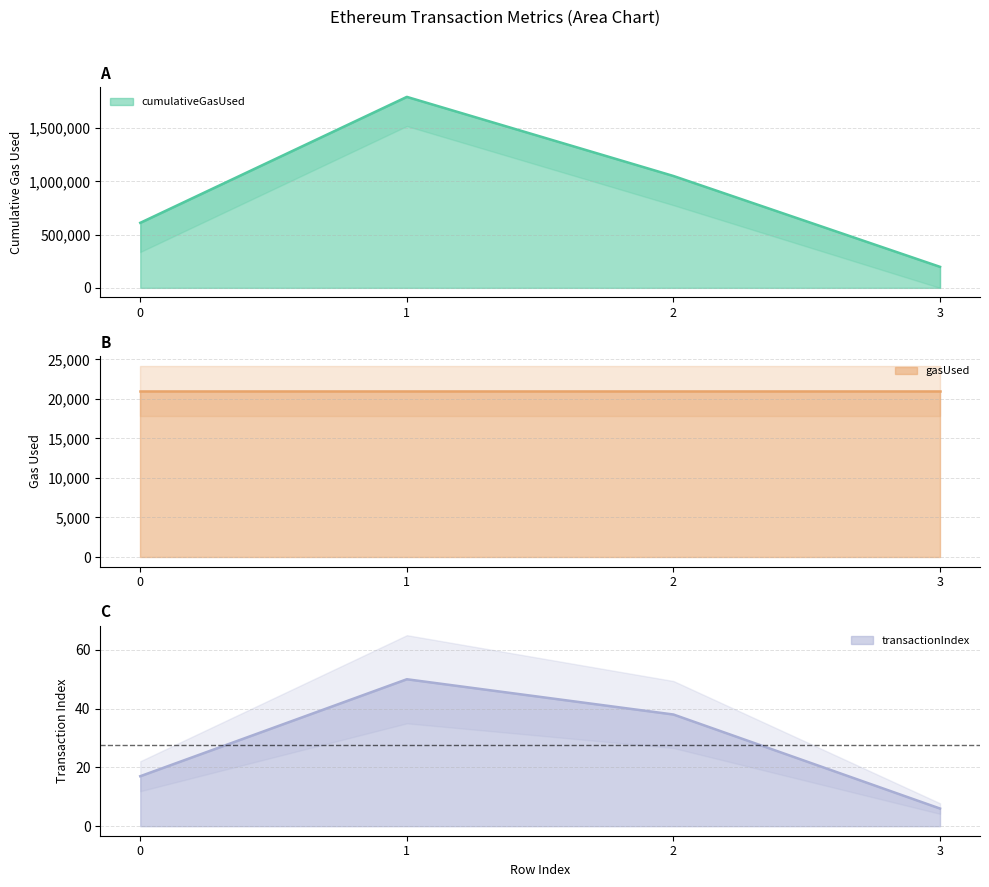

True or false: transactionIndex and cumulativeGasUsed cross at least once.

False